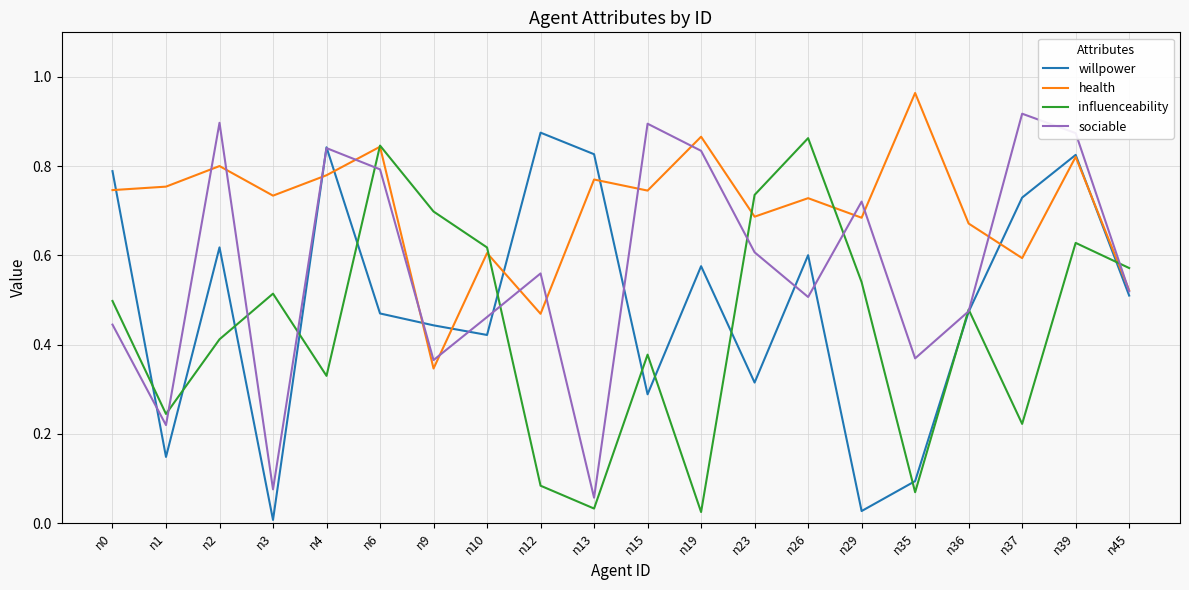

The willpower series shows 0.8 at n0. True or false?

True